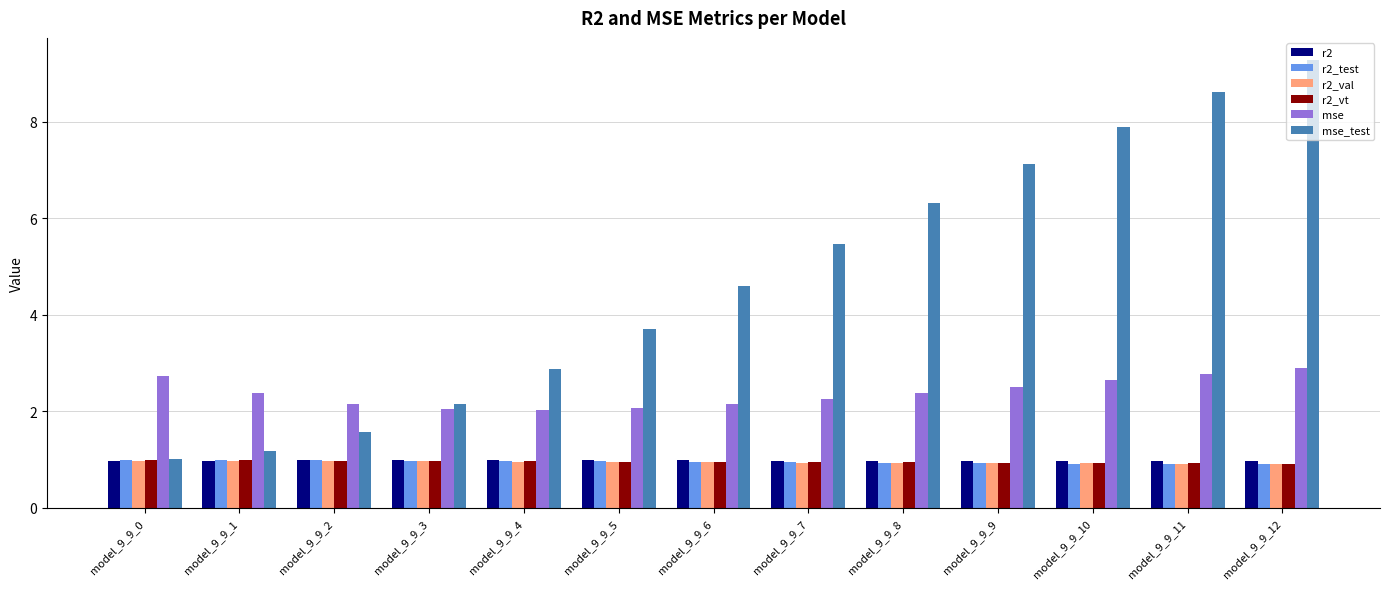

True or false: r2_vt has a value of 1.0 at model_9_9_4.

True